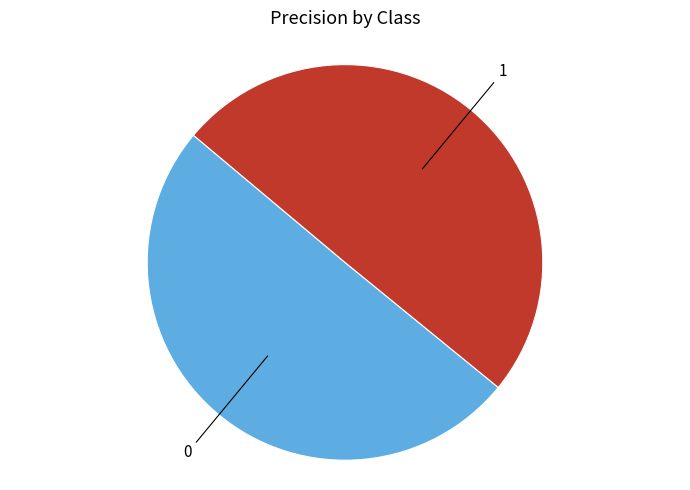

The 1 slice represents 50% of the pie. True or false?

True